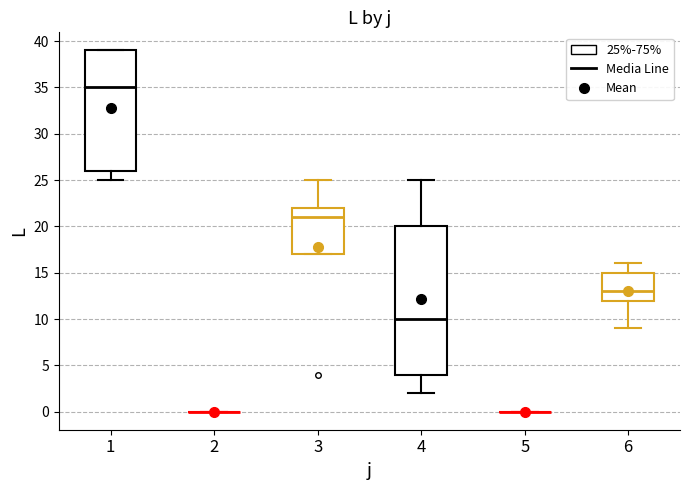

Where does the upper whisker of the box at x = 3 end on the y-axis? The values are not printed on the chart, so give them approximately, as read against the axis.

25